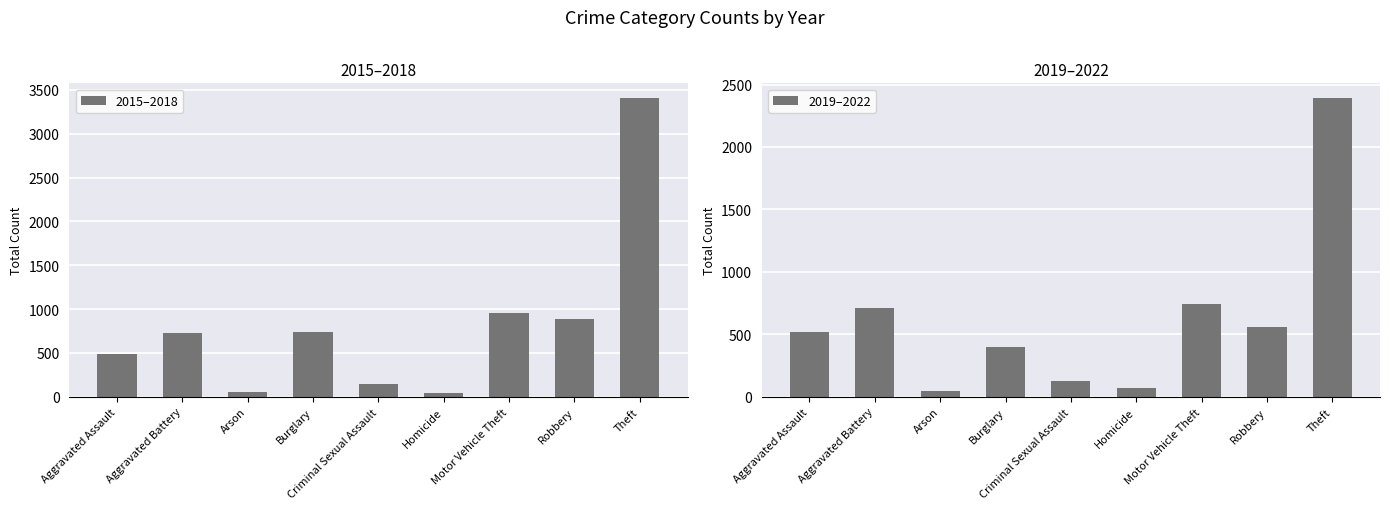

What position from the right is Theft?

1